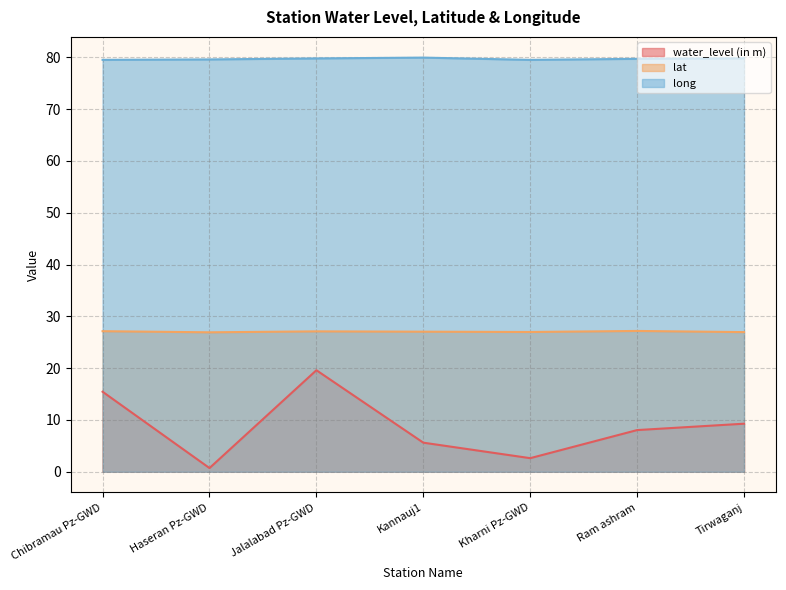

What is the label of the 6th point from the right?

Haseran Pz-GWD